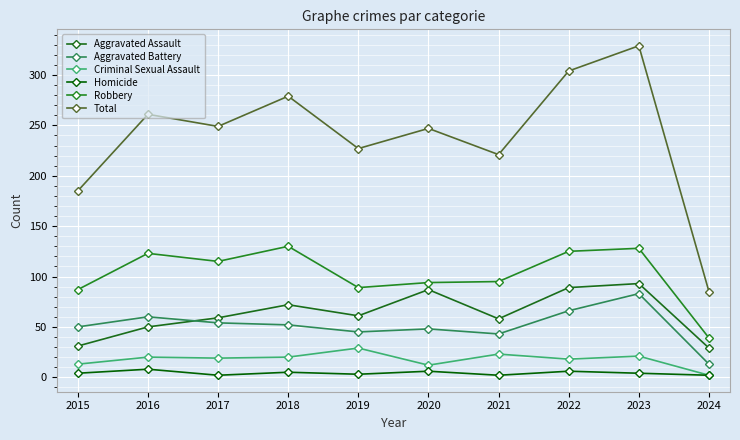

Reading left to right, extract all data points from this chart.

Aggravated Assault: 2015=31	2016=50	2017=59	2018=72	2019=61	2020=87	2021=58	2022=89	2023=93	2024=29
Aggravated Battery: 2015=50	2016=60	2017=54	2018=52	2019=45	2020=48	2021=43	2022=66	2023=83	2024=13
Criminal Sexual Assault: 2015=13	2016=20	2017=19	2018=20	2019=29	2020=12	2021=23	2022=18	2023=21	2024=2
Homicide: 2015=4	2016=8	2017=2	2018=5	2019=3	2020=6	2021=2	2022=6	2023=4	2024=2
Robbery: 2015=87	2016=123	2017=115	2018=130	2019=89	2020=94	2021=95	2022=125	2023=128	2024=39
Total: 2015=185	2016=261	2017=249	2018=279	2019=227	2020=247	2021=221	2022=304	2023=329	2024=85